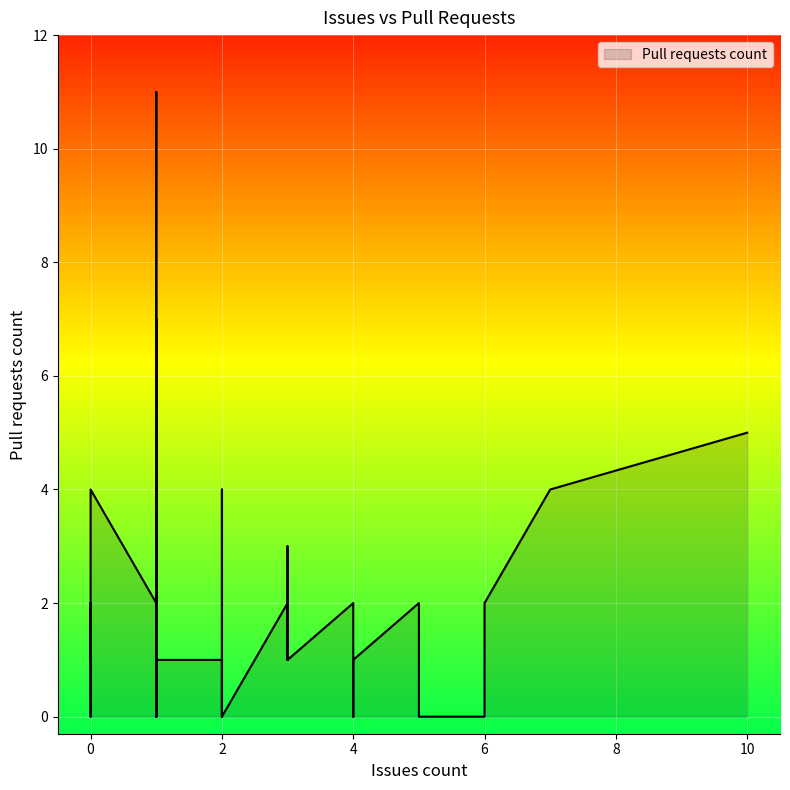

At which category does the chart reach its peak across all series?

1